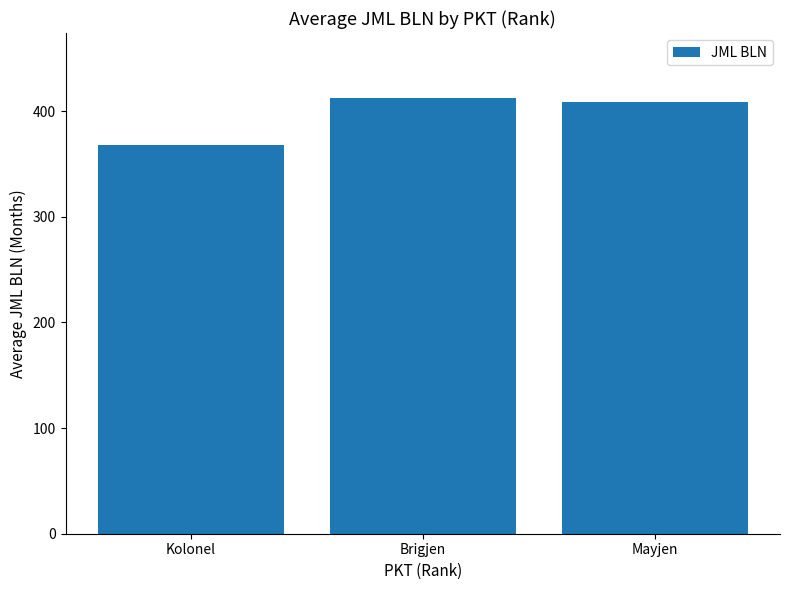

Is it true that the value at Kolonel is 368.2?

True